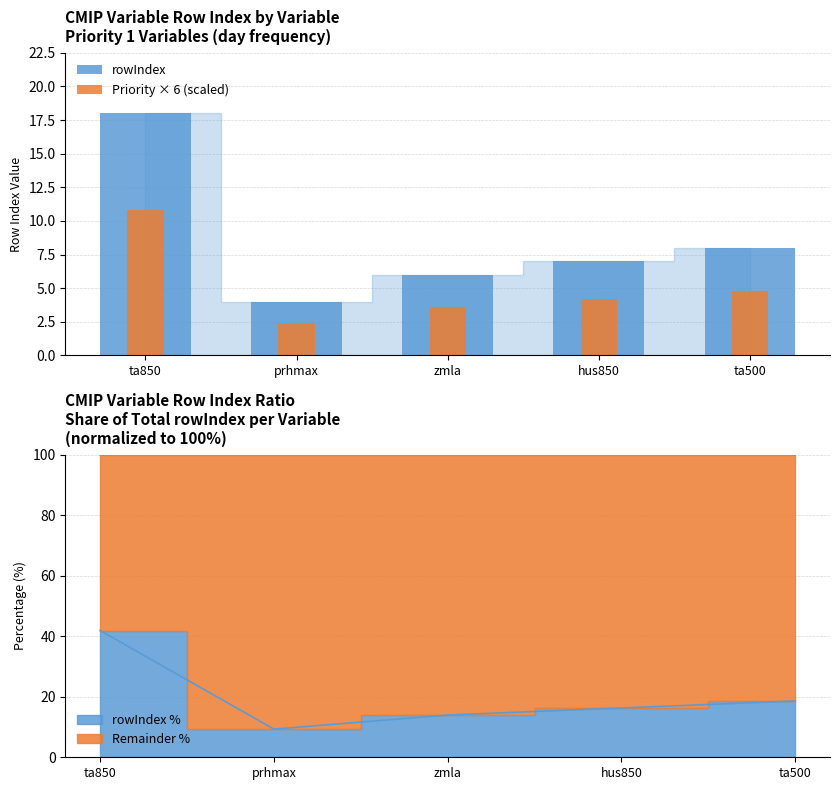

True or false: Priority × 6 (scaled) has a value of 10.8 at ta850.

True